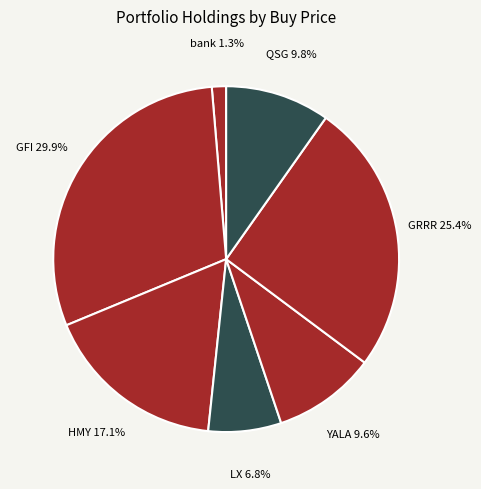

To the nearest percent, what portion does GFI represent?

30%